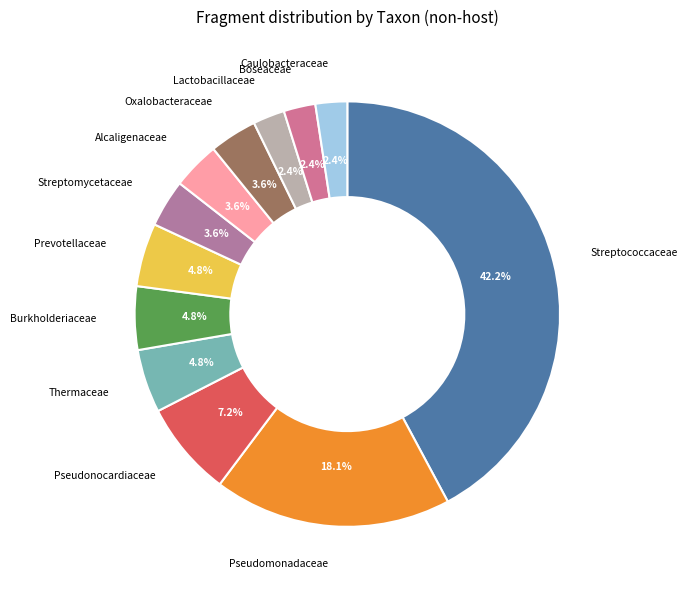

Does Lactobacillaceae account for over 50% of the chart?

No